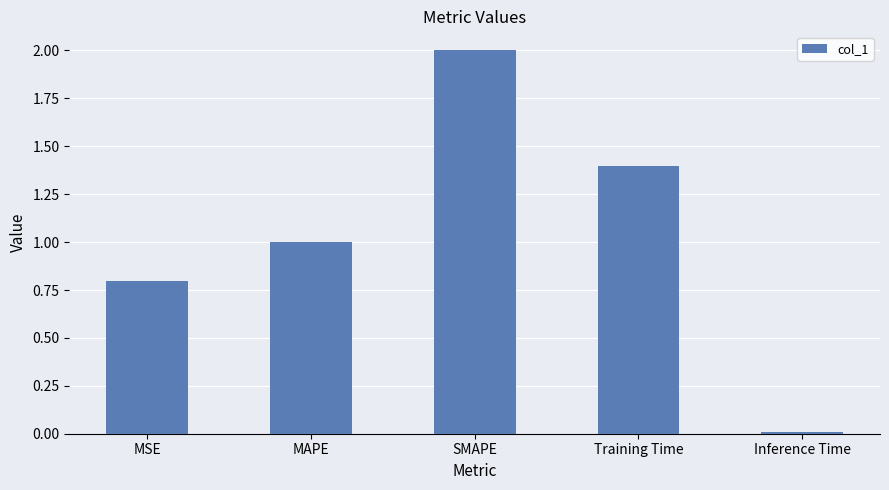

What is the greatest value displayed?

2.0